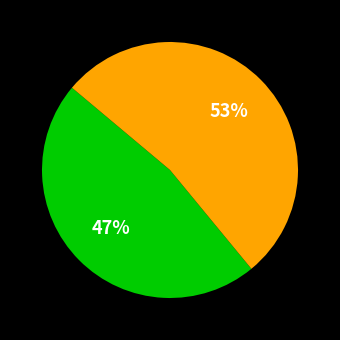

Is there any slice that represents more than half of the pie?

Yes